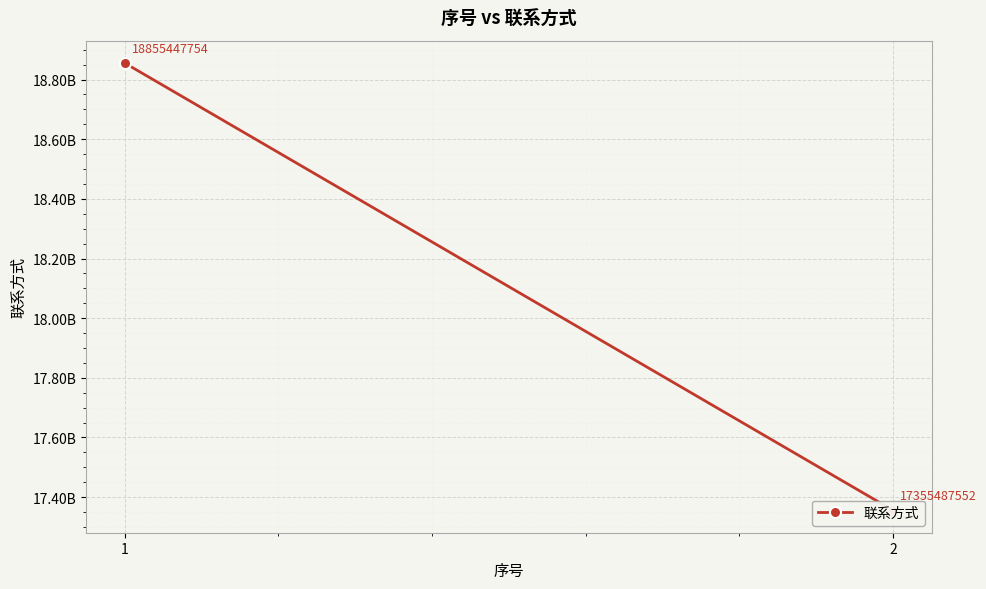

What is the smallest value displayed?

17355487552